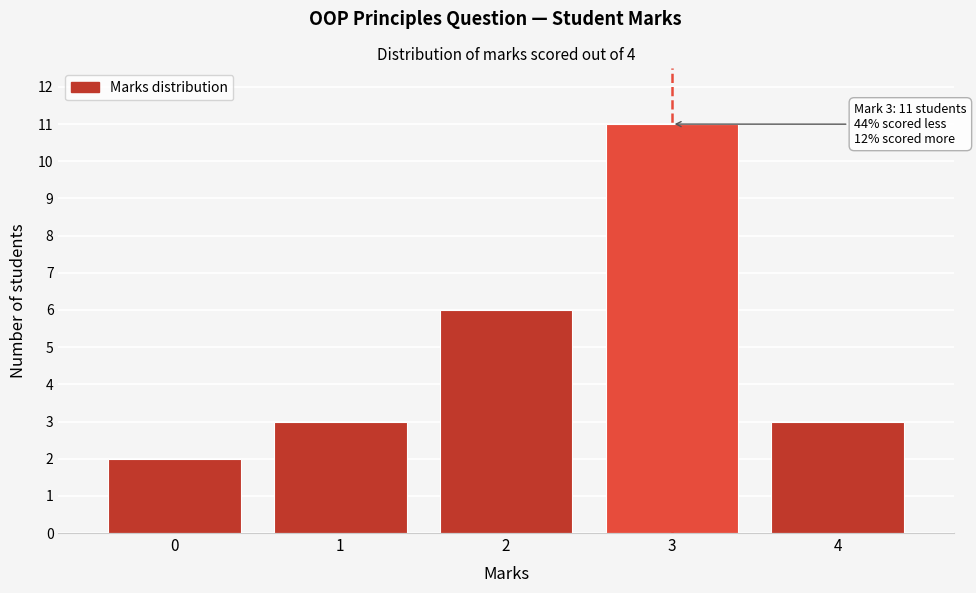

Reading right to left, list all the values displayed in this chart.

4=3	3=11	2=6	1=3	0=2